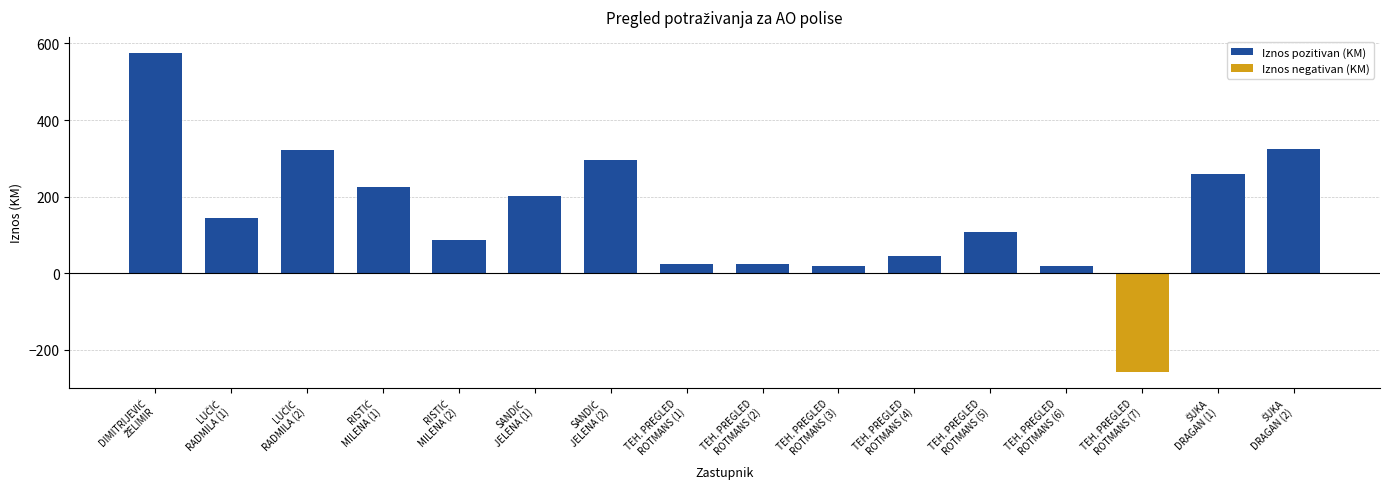

What is the highest value of the Iznos pozitivan (KM) series?

576.0